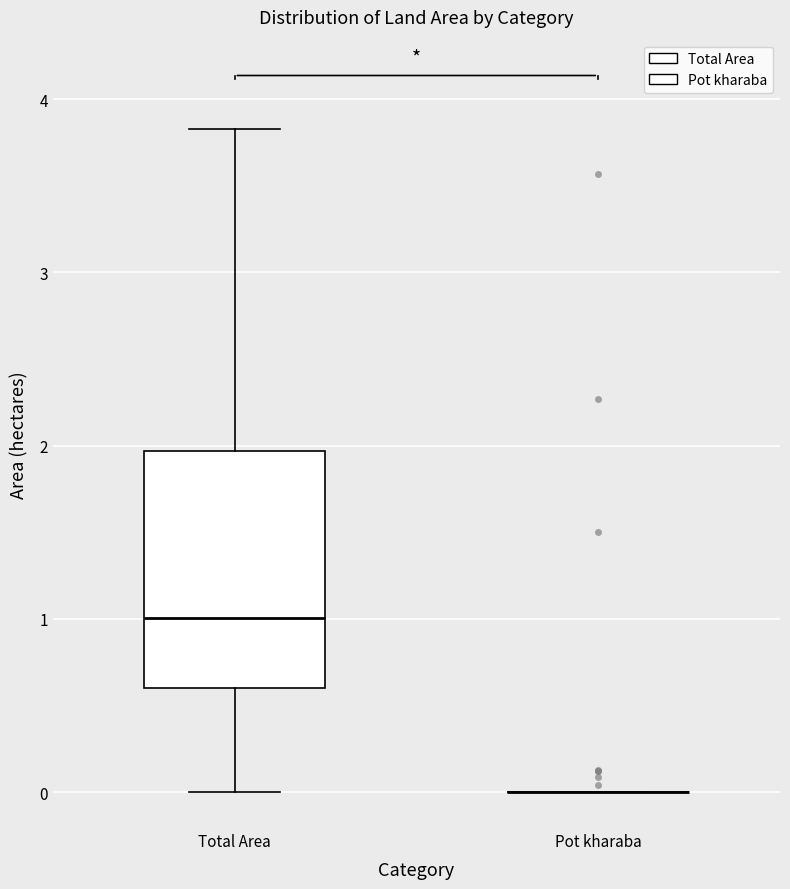

Where does the lower whisker of the box for Total Area end on the y-axis? The values are not printed on the chart, so give them approximately, as read against the axis.

0.0